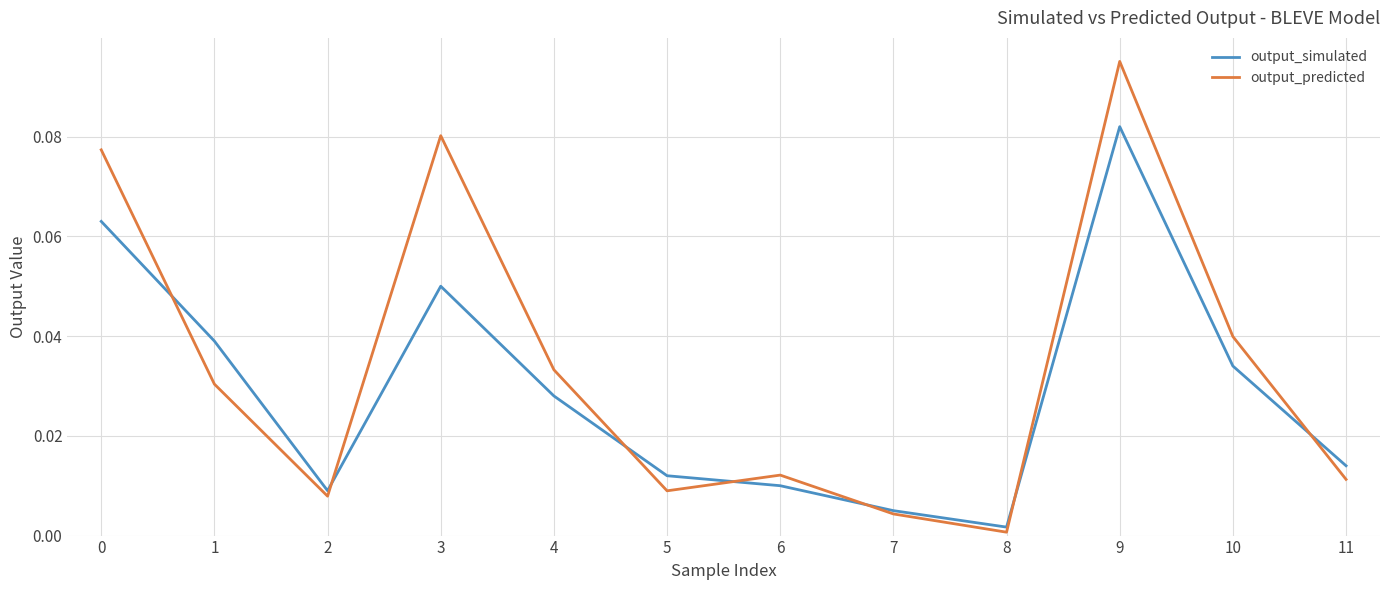

Which series has the widest spread of values?

output_predicted